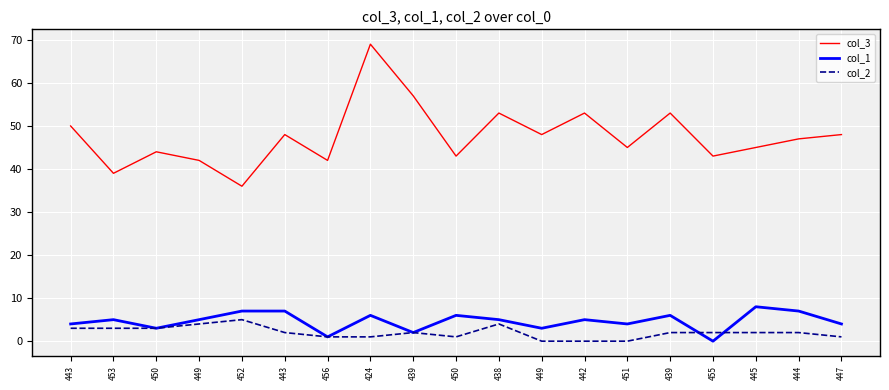

What are all the series names shown in the legend?

col_3, col_1, col_2